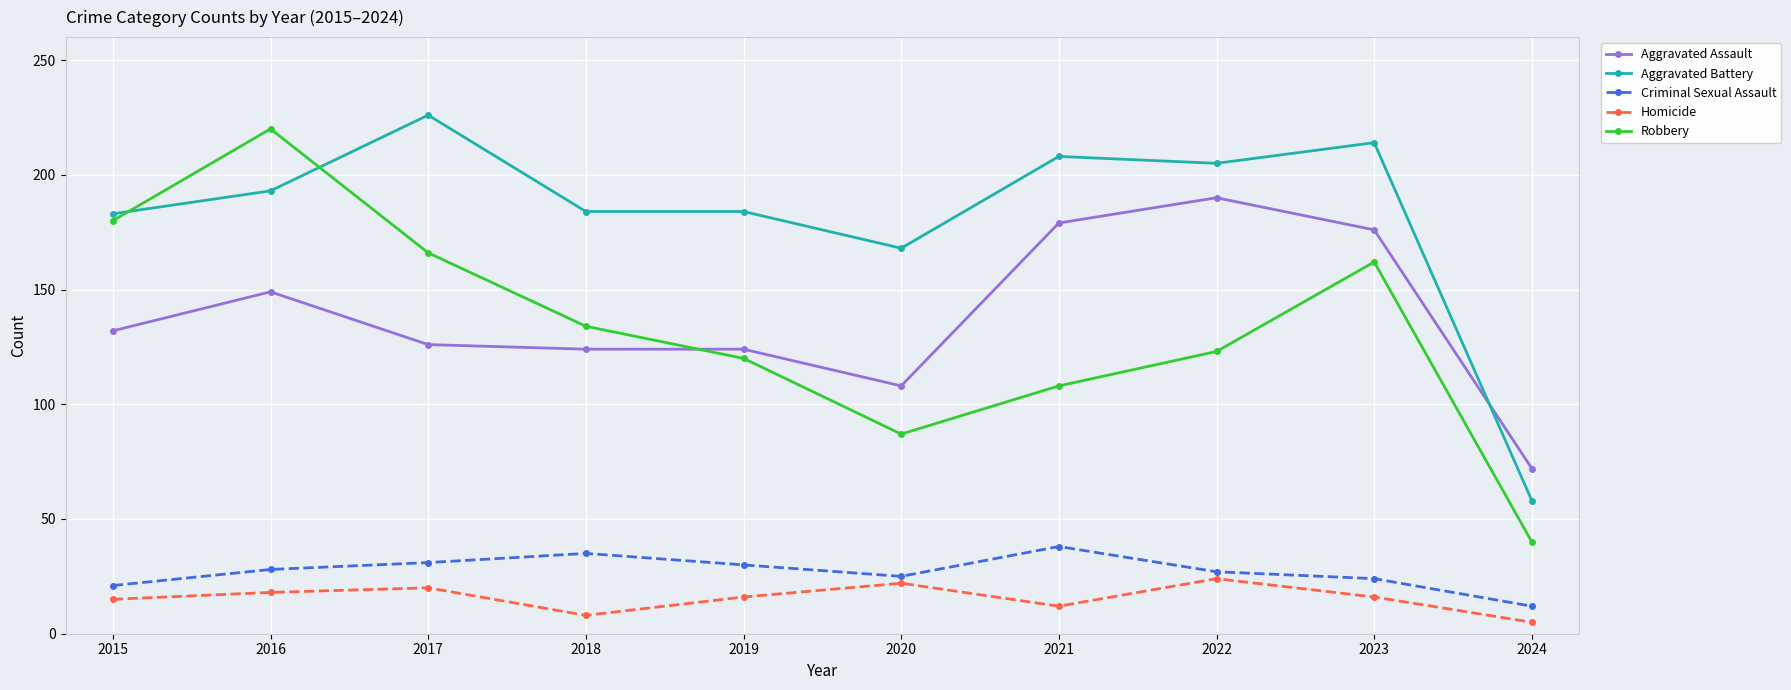

What is the value of the Homicide point at the 5th from the left?

16